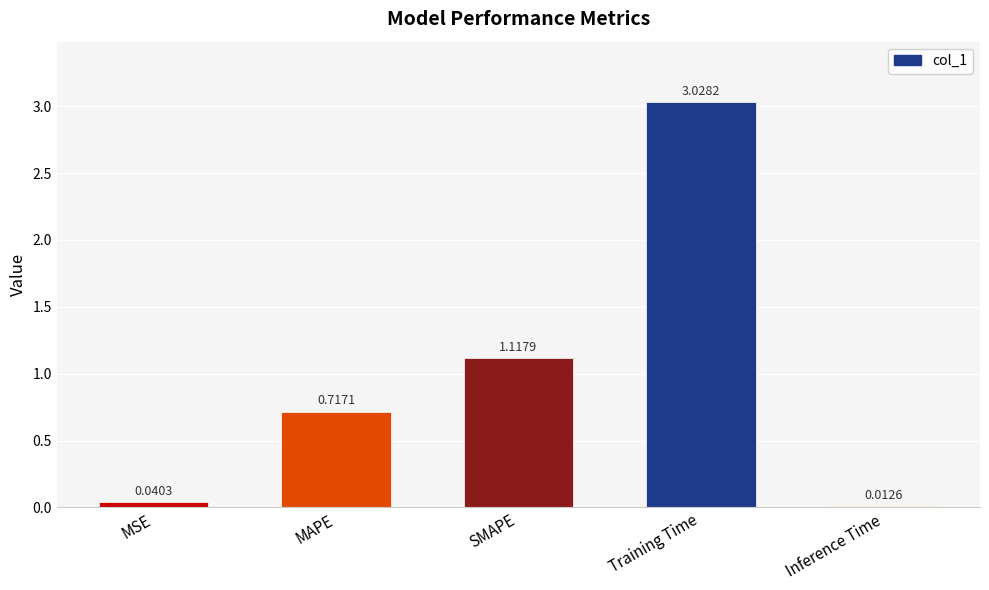

What is the sum of all values?

4.9